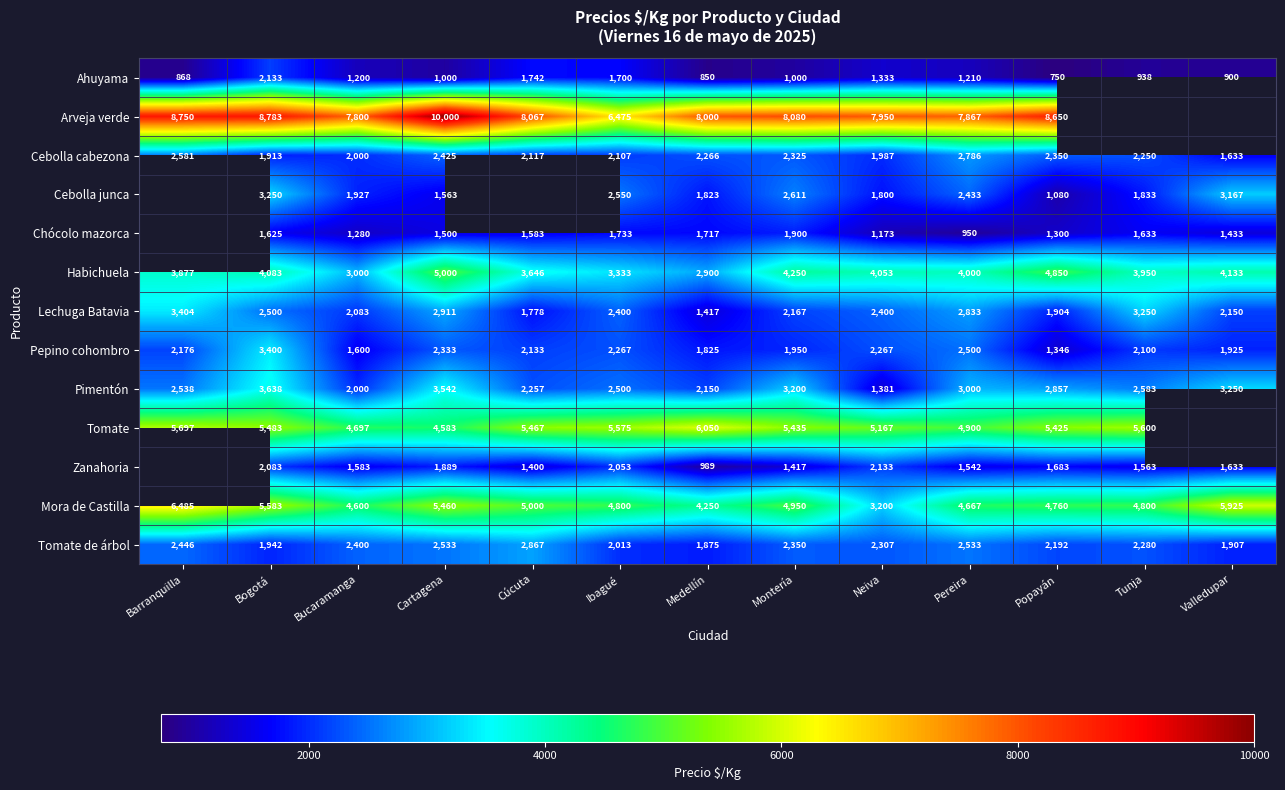

What is the sum of the Arveja verde values at Barranquilla and Pereira?

16617